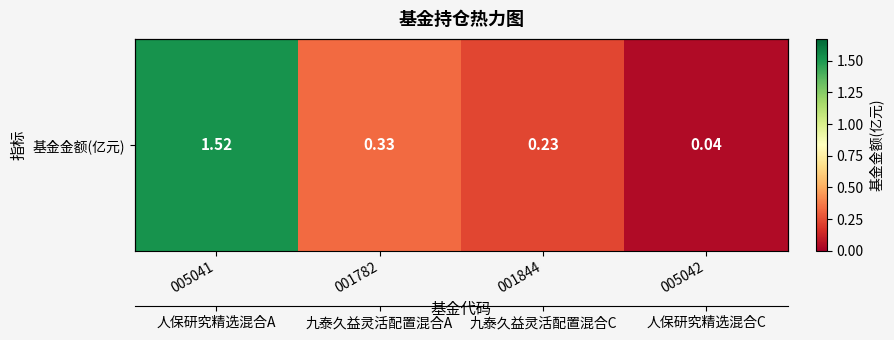

What is the sum of all values?

2.1